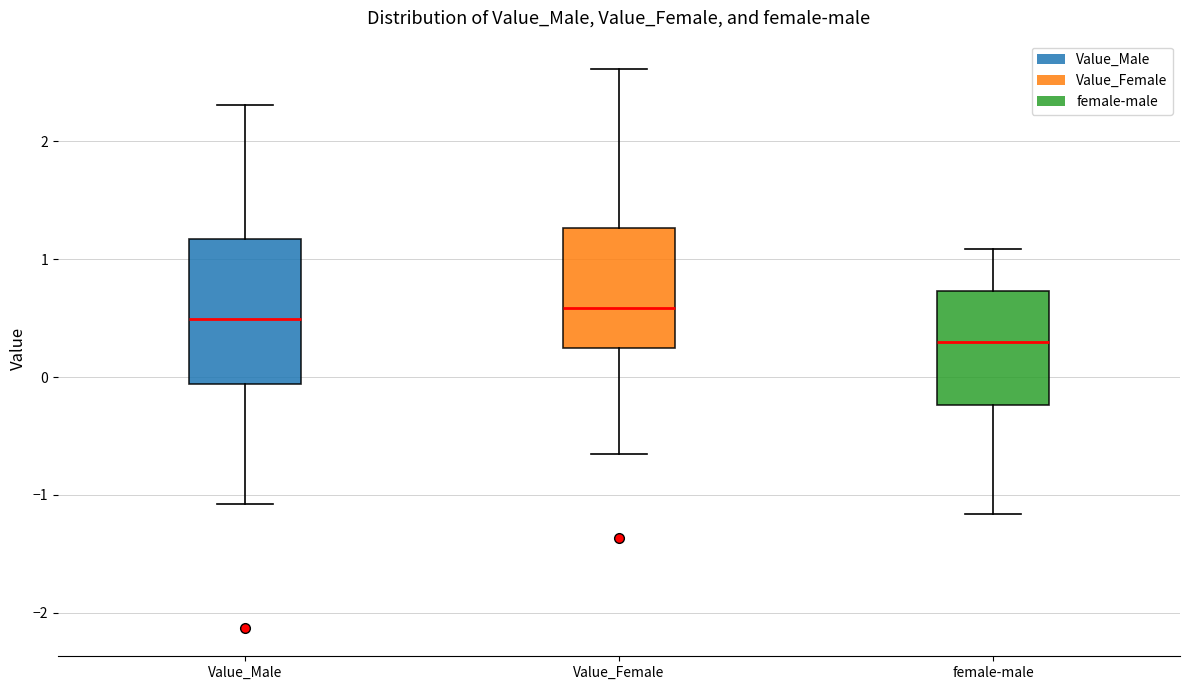

Comparing the boxes themselves (not the whiskers), which one is the tallest?

Value_Male